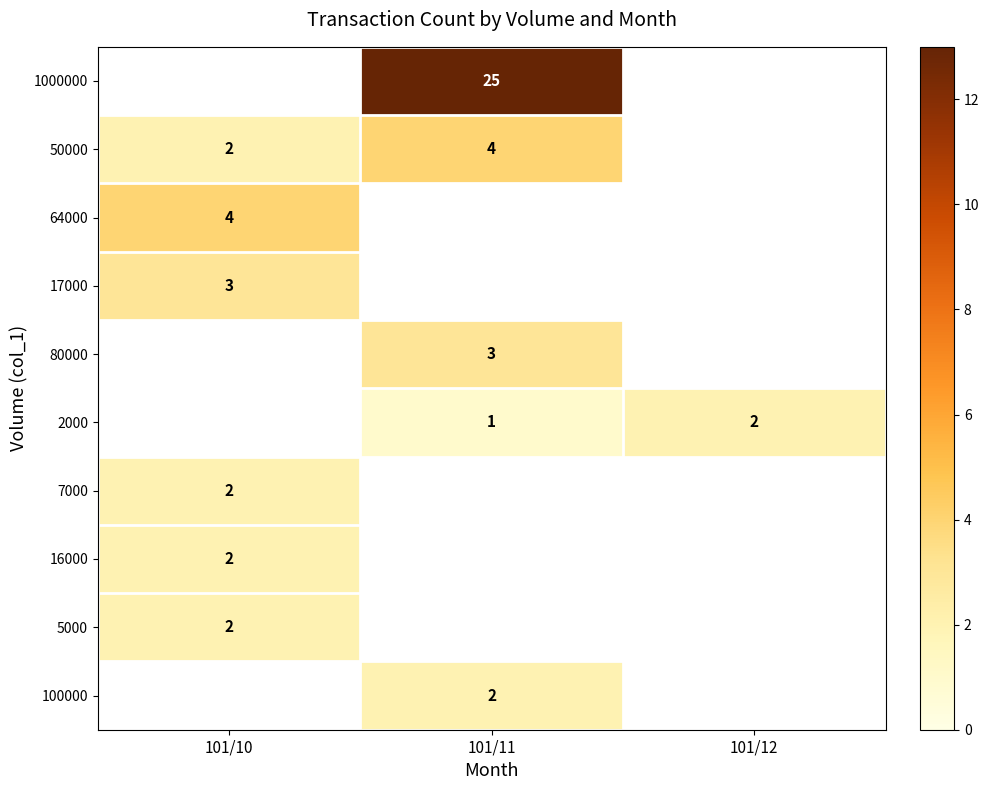

The 1000000 series shows 25 at 101/11. True or false?

True